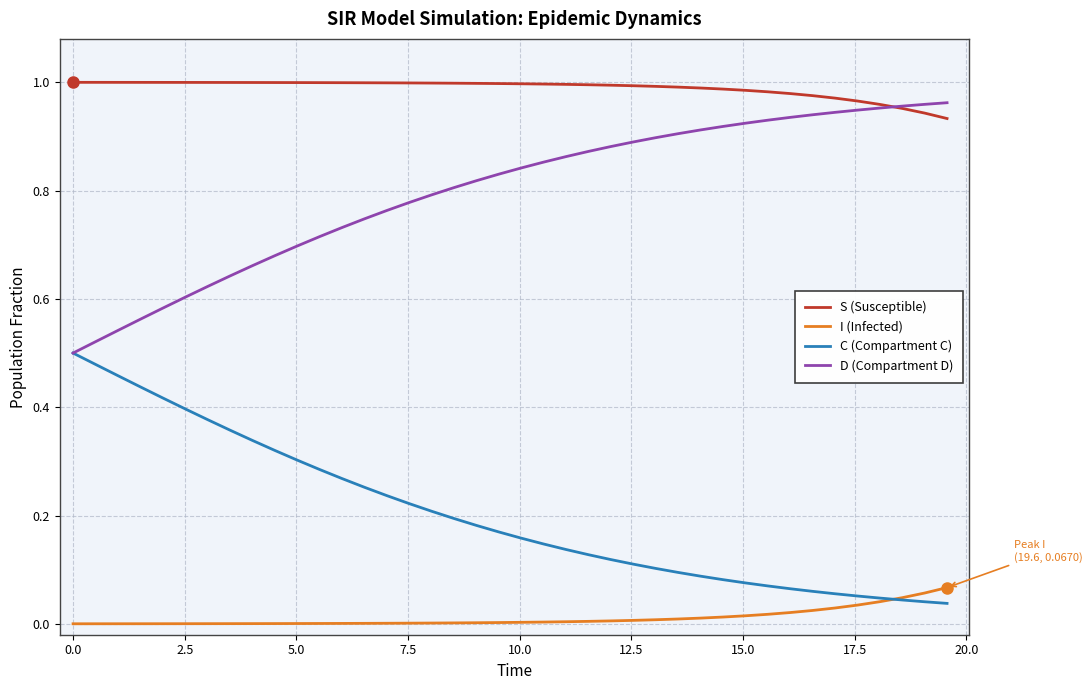

Which series has the largest total across all categories?

S (Susceptible)